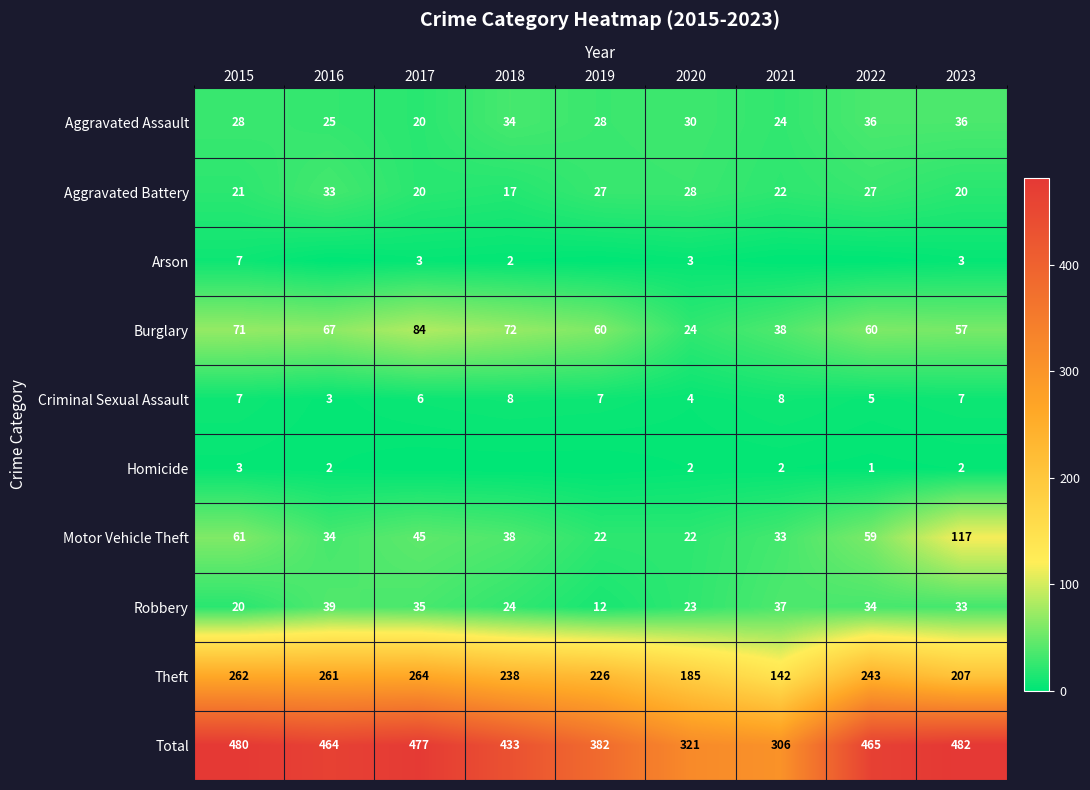

What is the greatest value displayed?

482